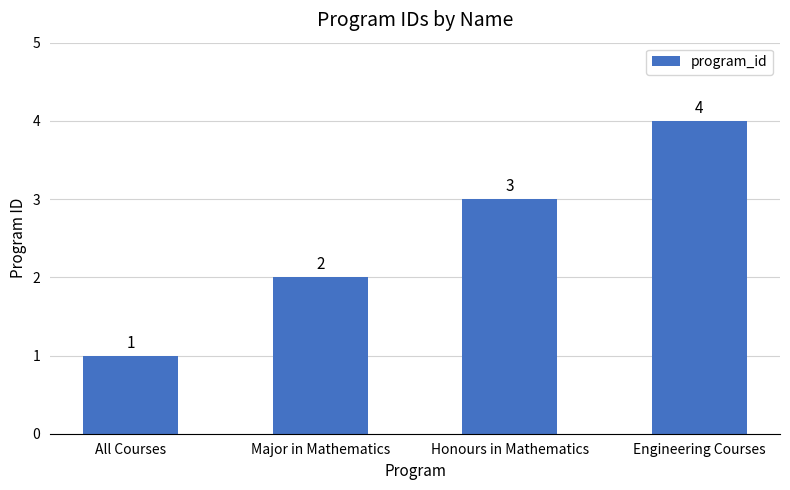

Rank the categories by value from highest to lowest.

Engineering Courses, Honours in Mathematics, Major in Mathematics, All Courses